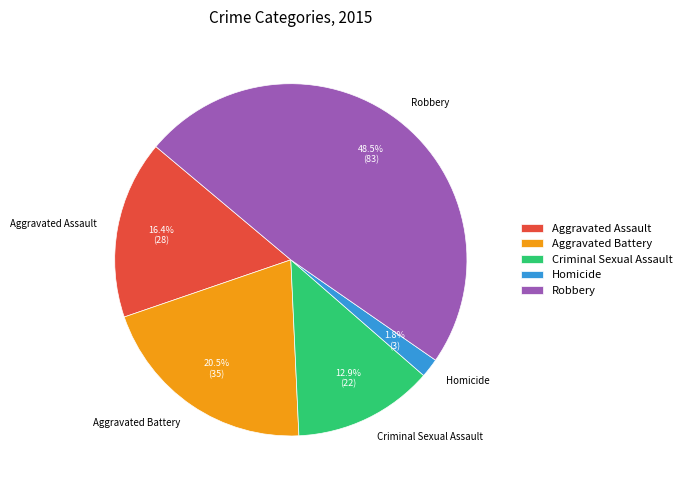

Which slice is the smallest?

Homicide